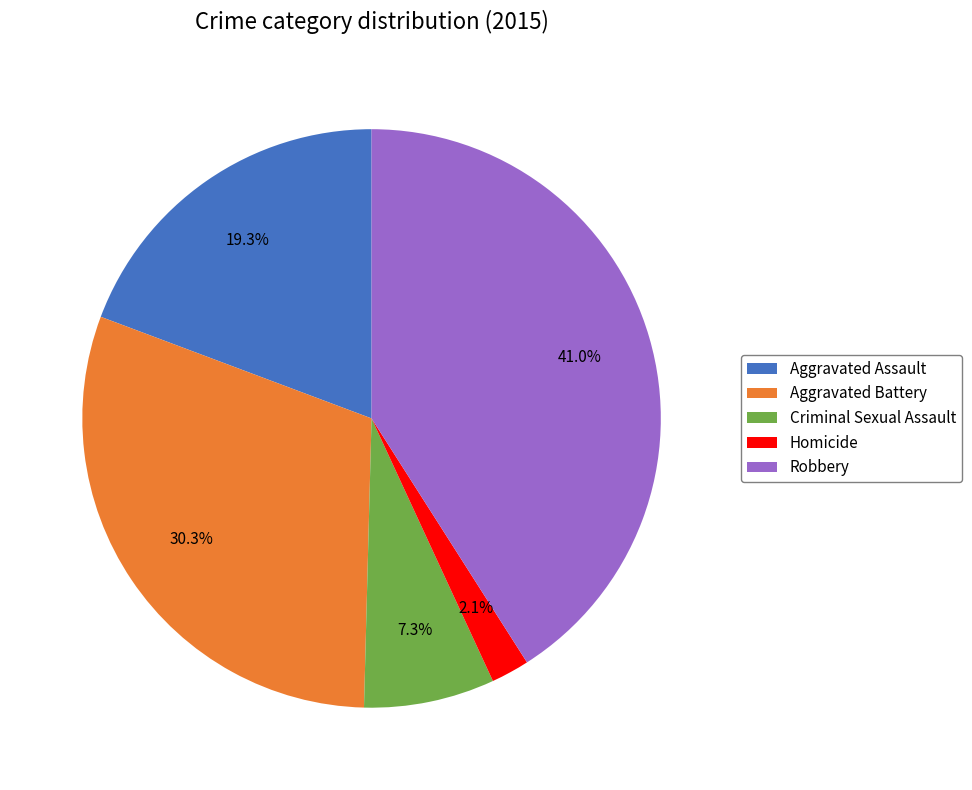

Between Aggravated Battery and Robbery, which is larger?

Robbery